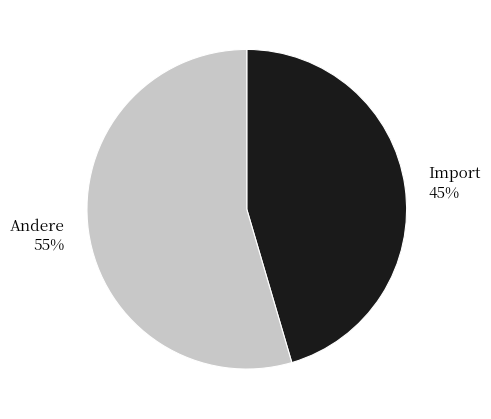

To the nearest percent, what is the average slice percentage?

50%